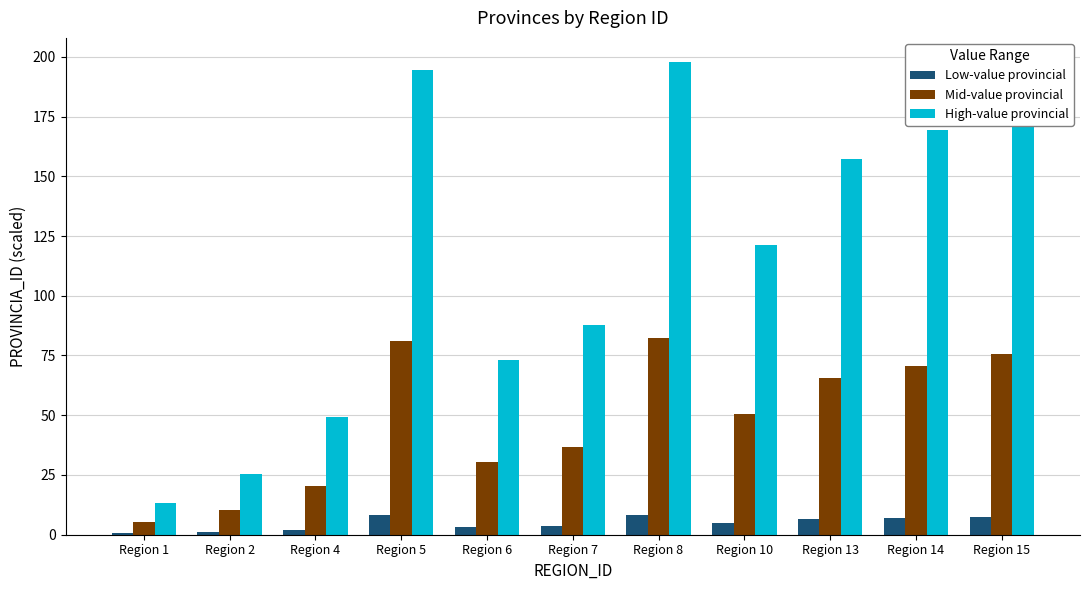

At which label does High-value provincial first exceed 121?

Region 5